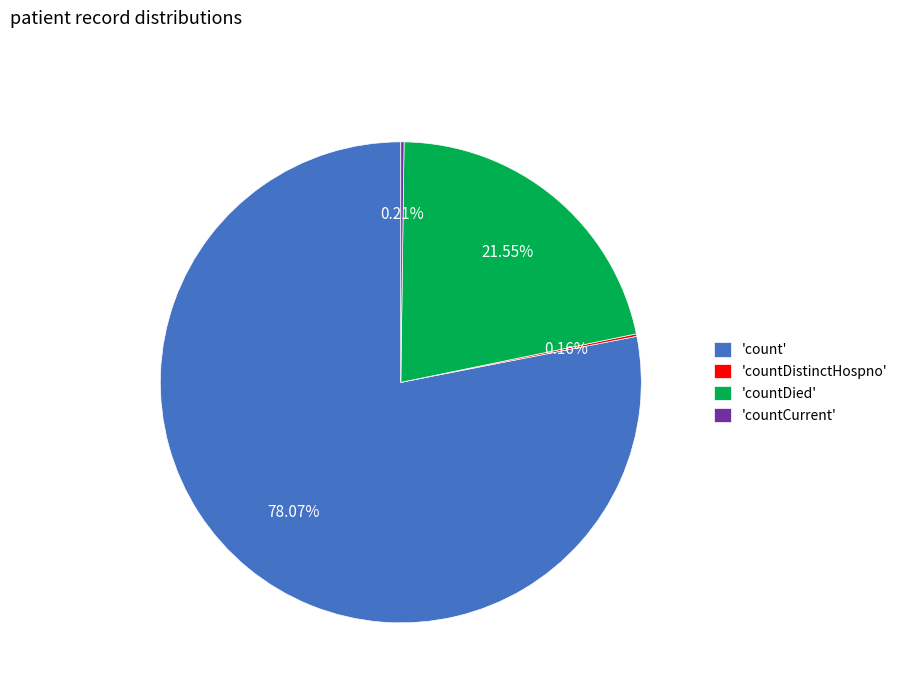

Is 'count' the majority of the pie?

Yes